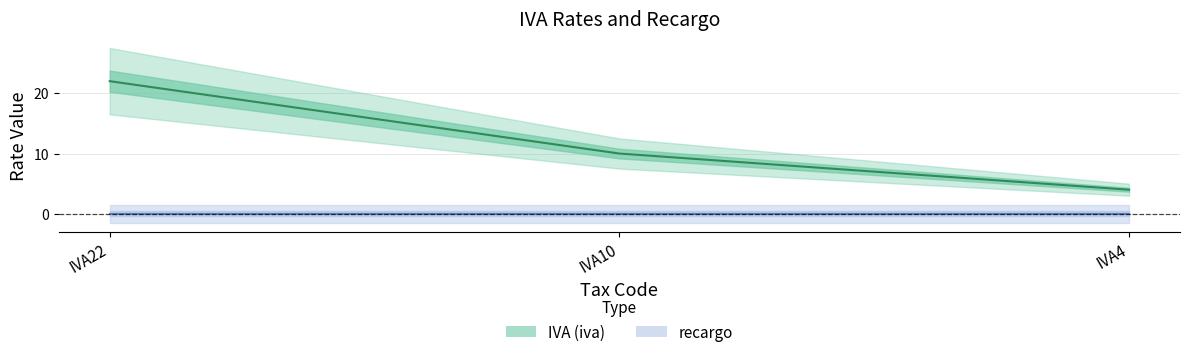

What is the value of the 1st point from the left?

22